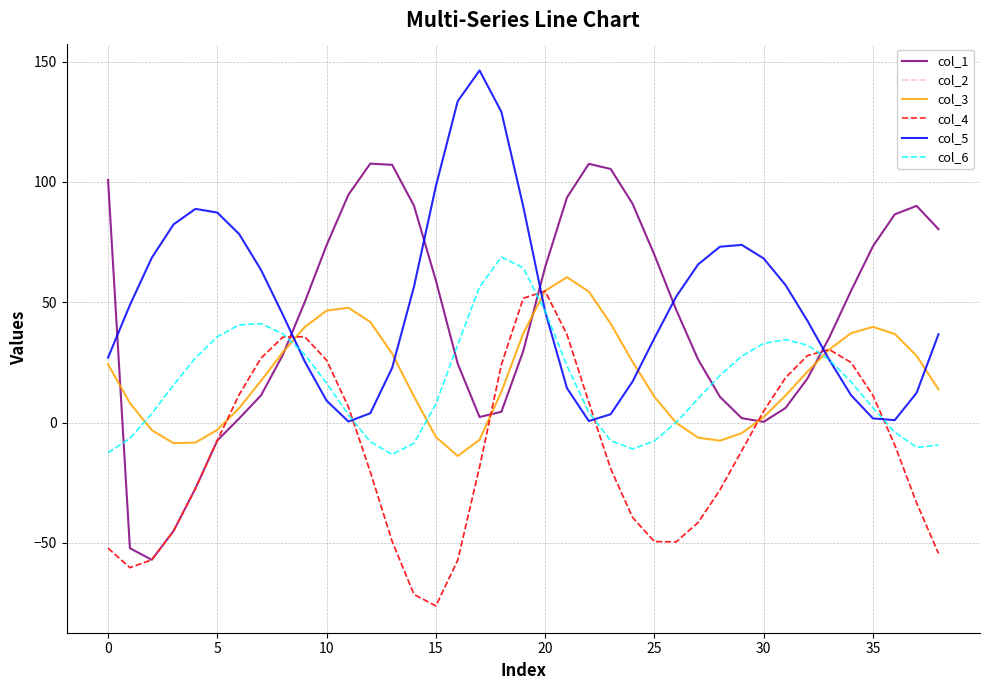

What is the greatest value displayed?

146.3